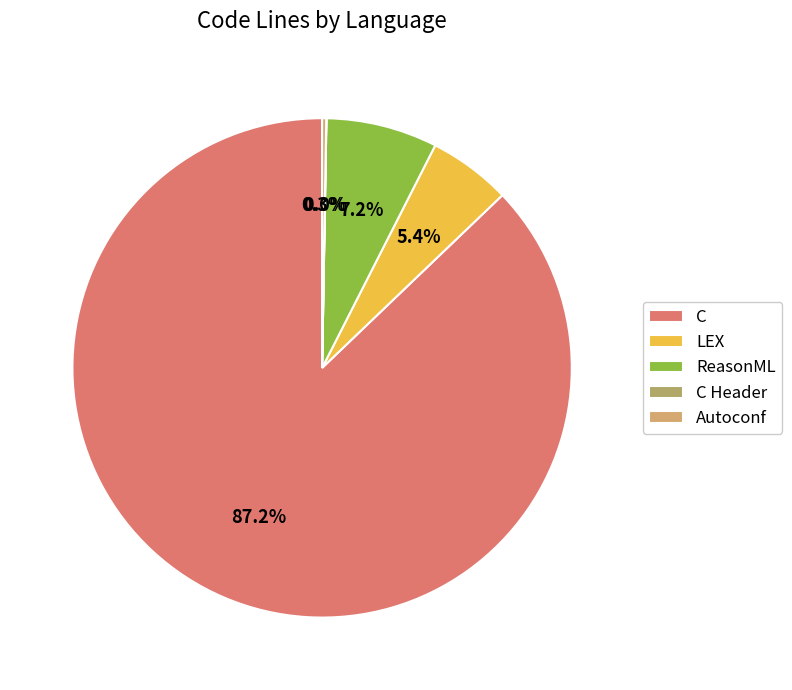

Which slice represents more than half of the pie?

C